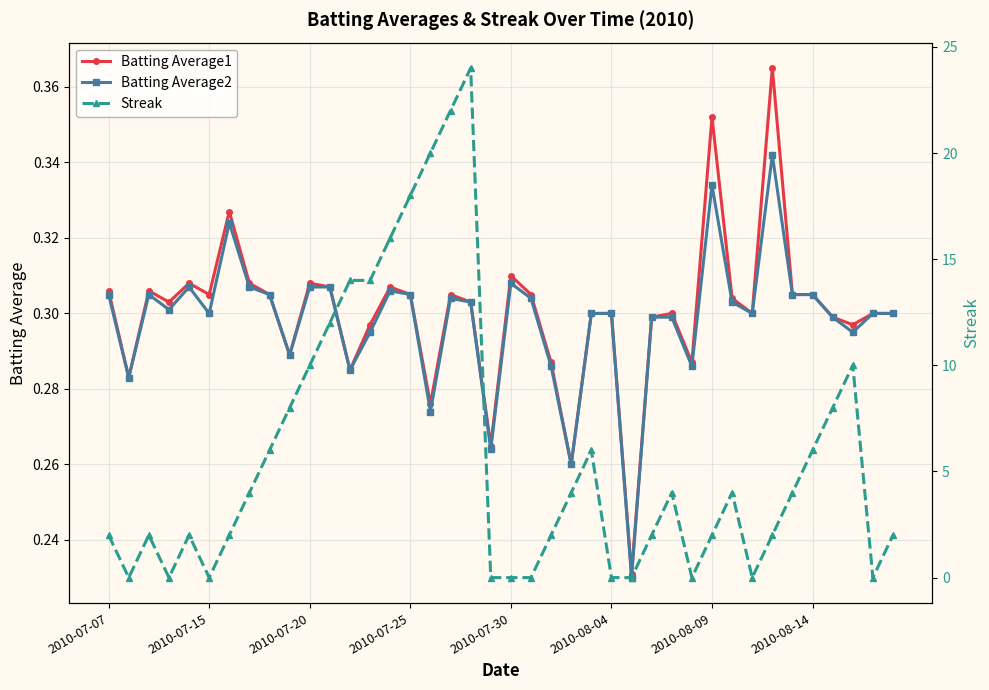

List the series in order of their peak value, lowest first.

Batting Average2, Batting Average1, Streak